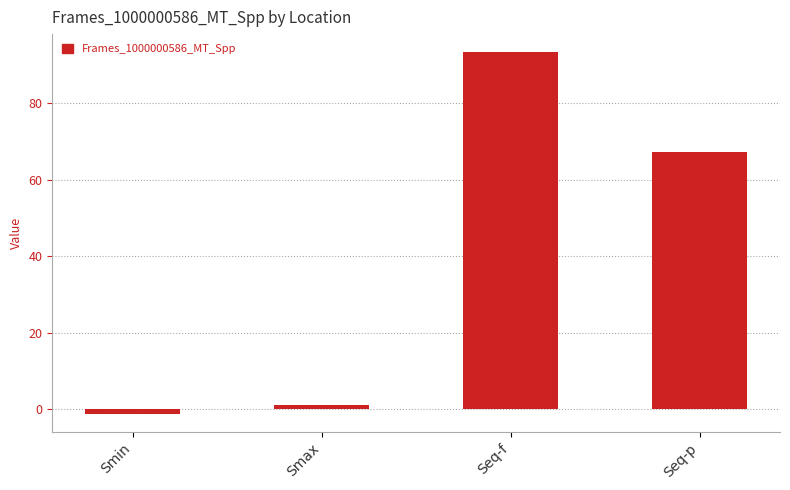

The value at Seq-p is 26.0. True or false?

False